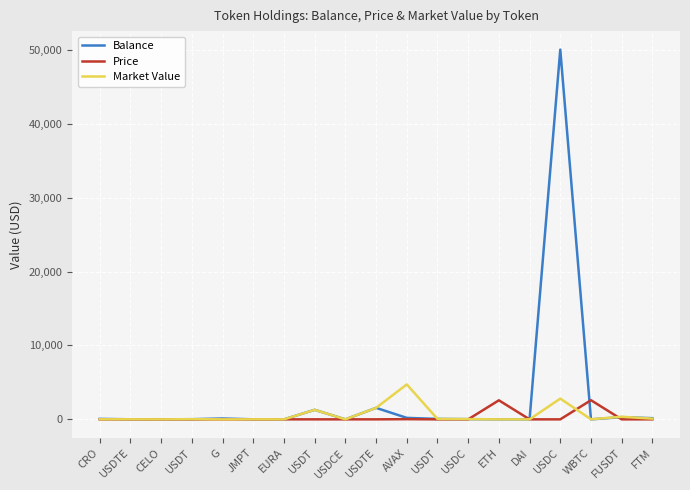

How many lines are shown in the chart?

3